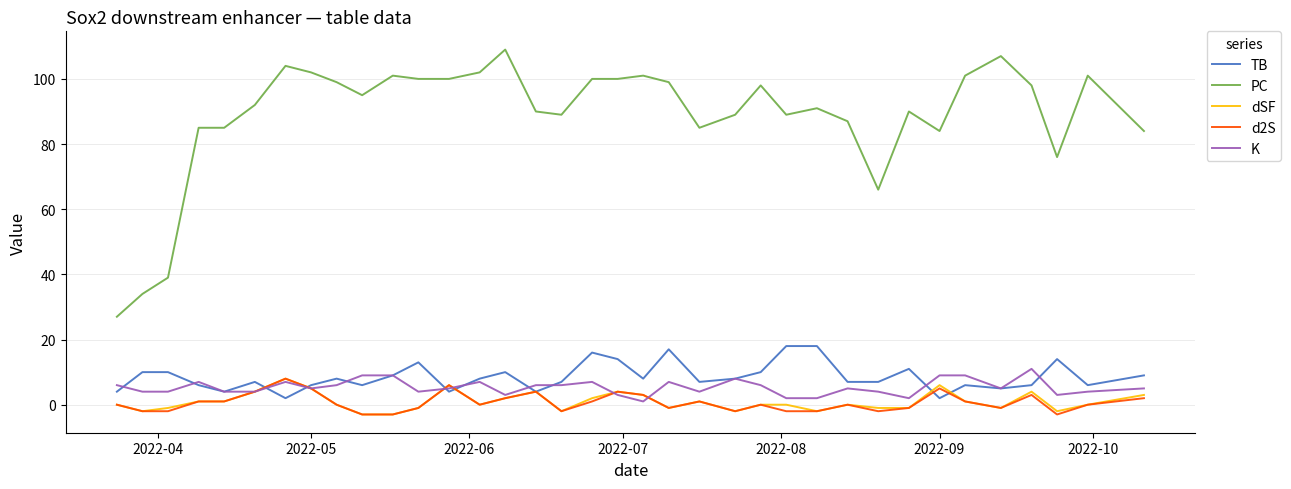

True or false: PC and TB intersect in this chart.

False